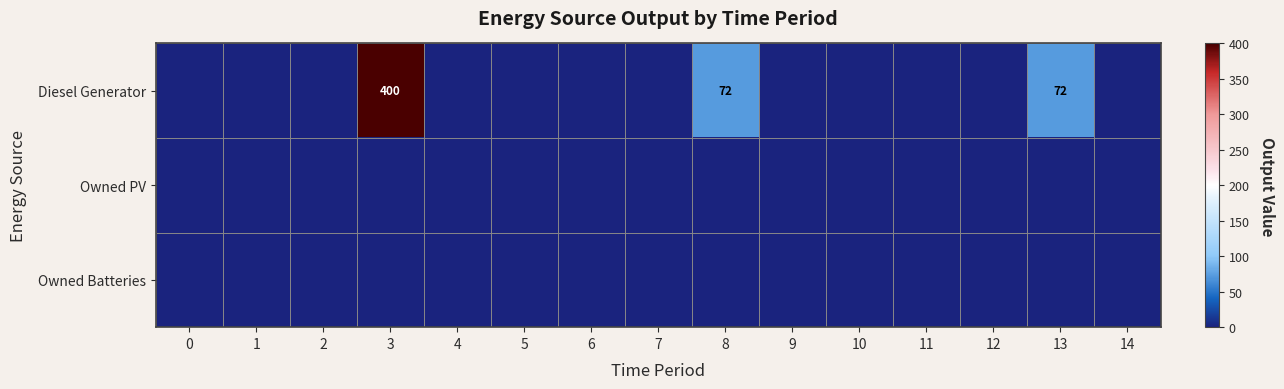

Is the value of Owned PV at 0 greater than the value of Diesel Generator at 11?

No